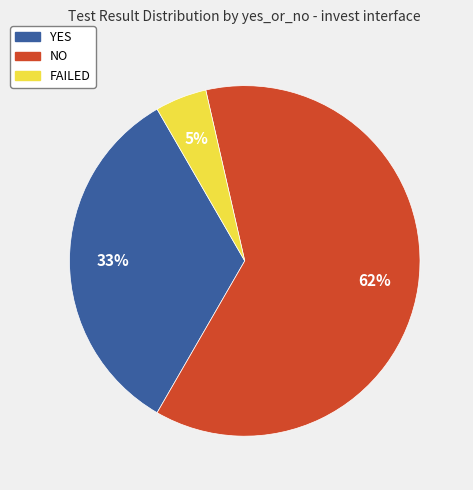

What percentage is the NO slice, to the nearest percent?

62%